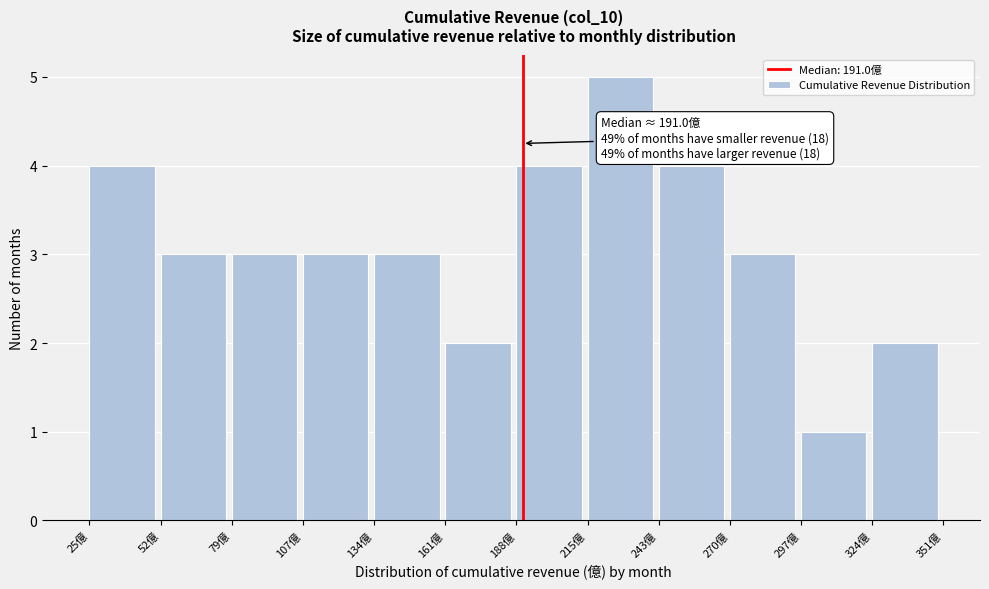

Which range on the x-axis has the tallest bar?

215 to 245